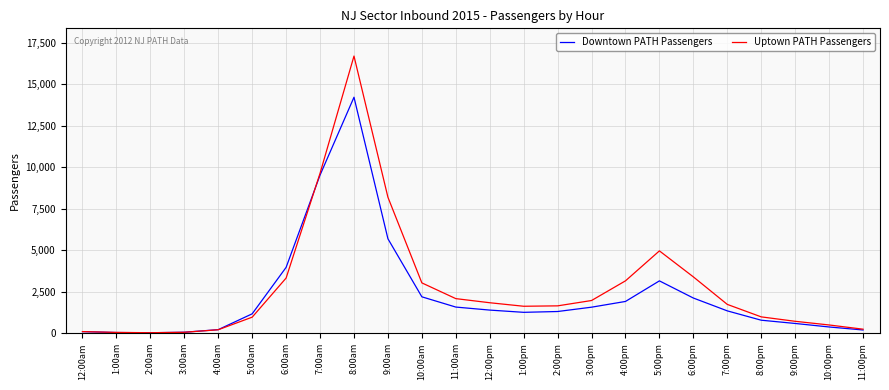

Is the value of Downtown PATH Passengers at 8:00am greater than the value of Uptown PATH Passengers at 11:00am?

Yes